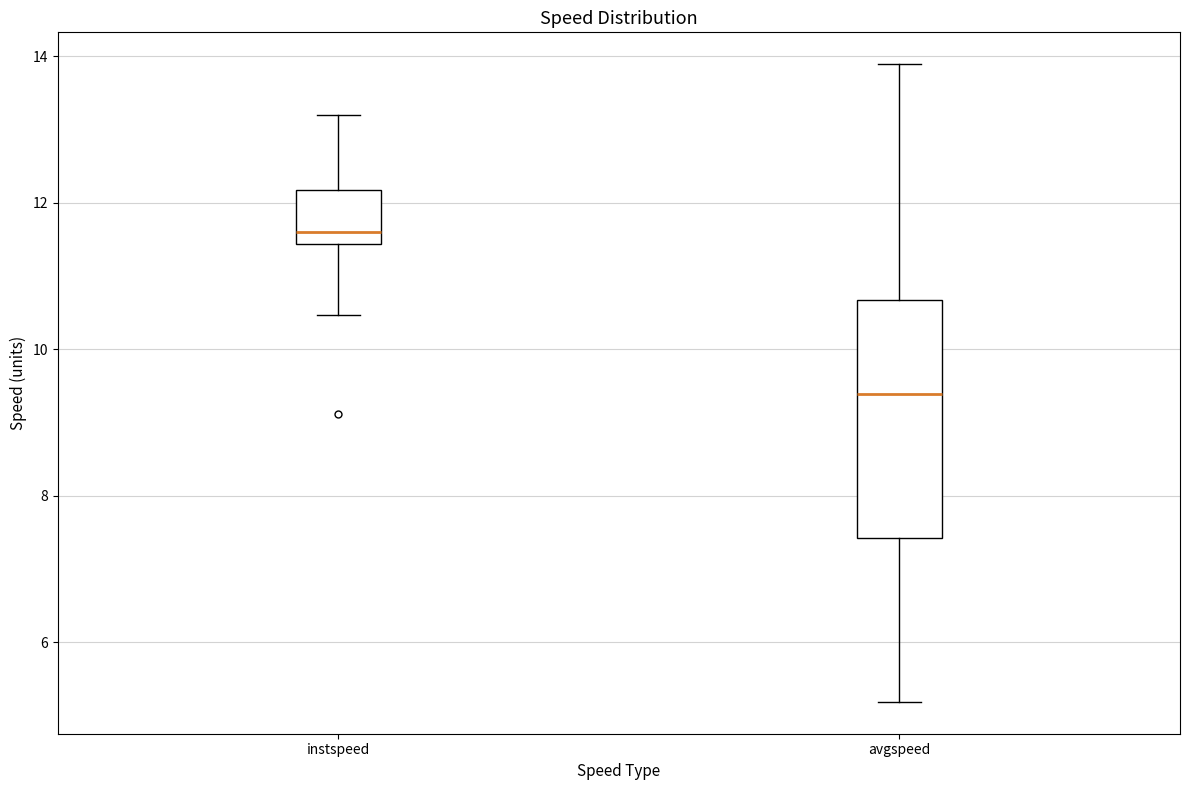

Reading left to right, transcribe this box plot: for each box, give where its median line is, the range the box spans, and where its two whiskers end, as read against the y-axis. The values are not printed on the chart, so give them approximately, as read against the axis.

instspeed: median 11.6, box 11.4 to 12.2, whiskers 10.4 to 13.2
avgspeed: median 9.4, box 7.4 to 10.6, whiskers 5.2 to 13.8